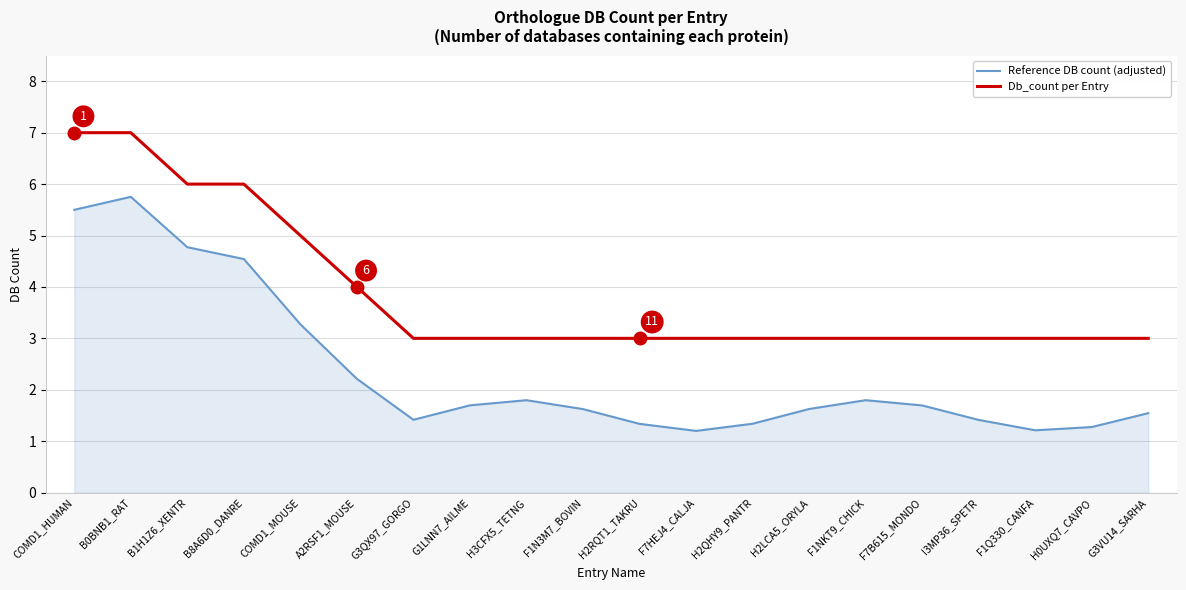

What position from the left is B0BNB1_RAT?

2